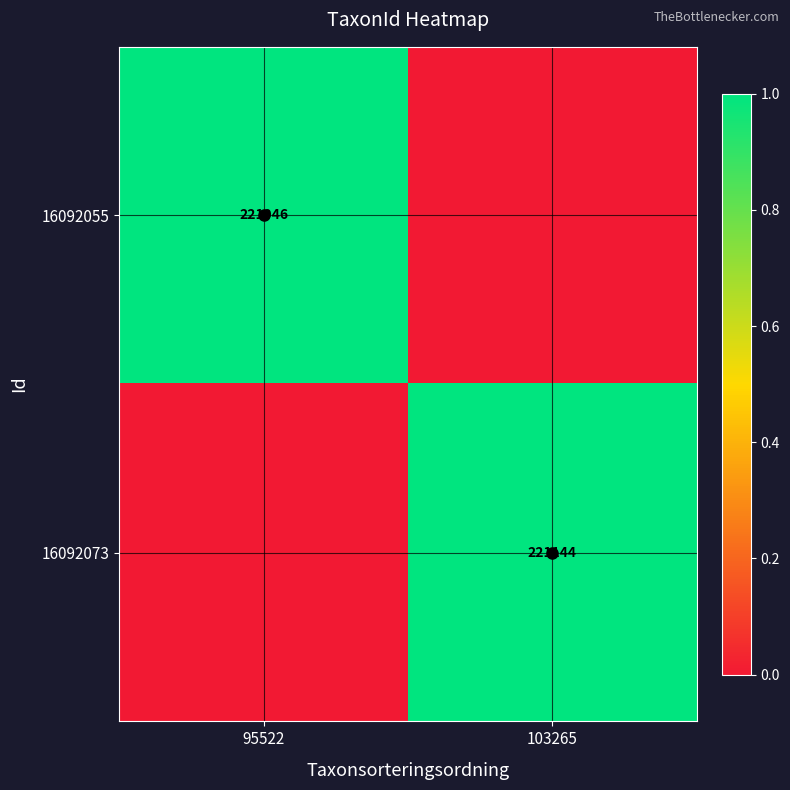

The 16092073 series shows 92088 at 103265. True or false?

False